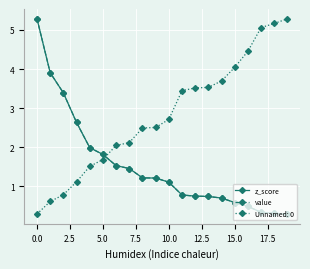

Is this an area chart (filled region under the line)?

No